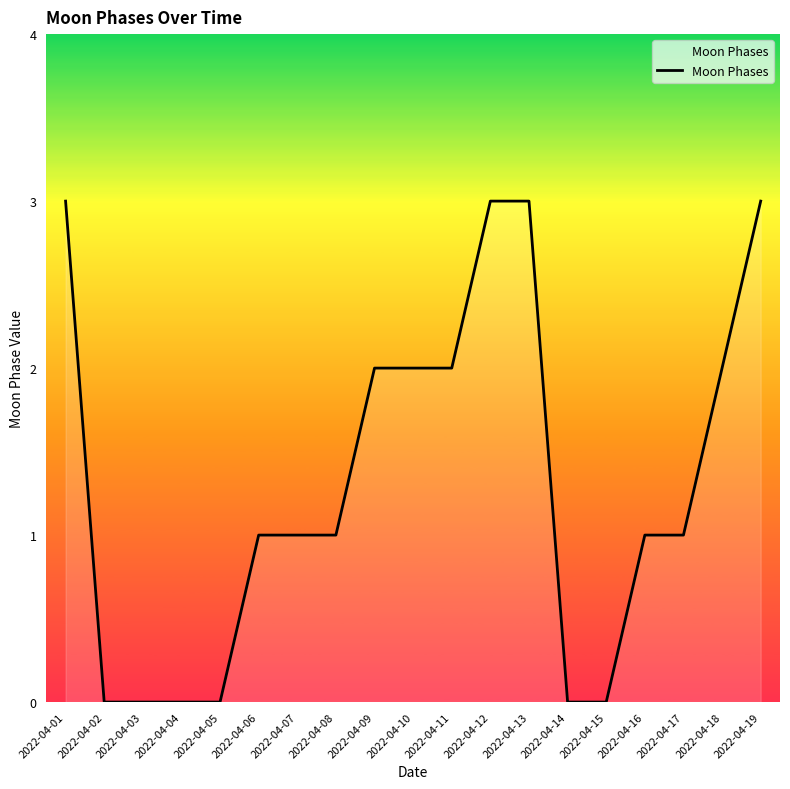

Reading left to right, extract all data points from this chart.

2022-04-01=3	2022-04-02=0	2022-04-03=0	2022-04-04=0	2022-04-05=0	2022-04-06=1	2022-04-07=1	2022-04-08=1	2022-04-09=2	2022-04-10=2	2022-04-11=2	2022-04-12=3	2022-04-13=3	2022-04-14=0	2022-04-15=0	2022-04-16=1	2022-04-17=1	2022-04-18=2	2022-04-19=3